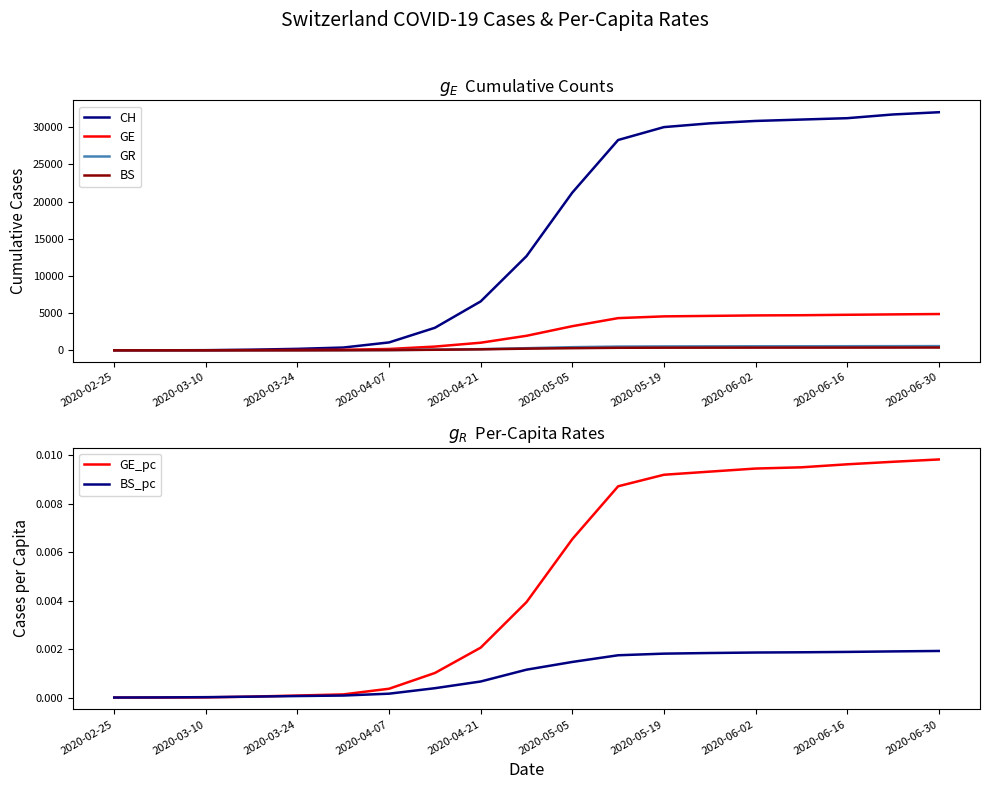

True or false: GE_pc has a value of 0.0 at 2020-02-25.

True